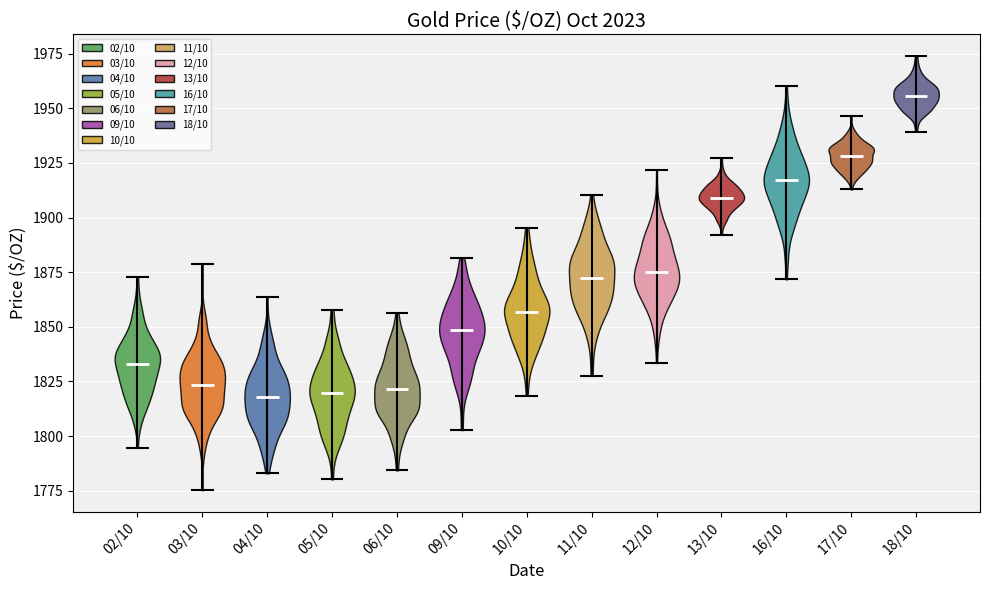

What is the lowest point the violin for 03/10 reaches on the y-axis? The values are not printed on the chart, so give them approximately, as read against the axis.

1775